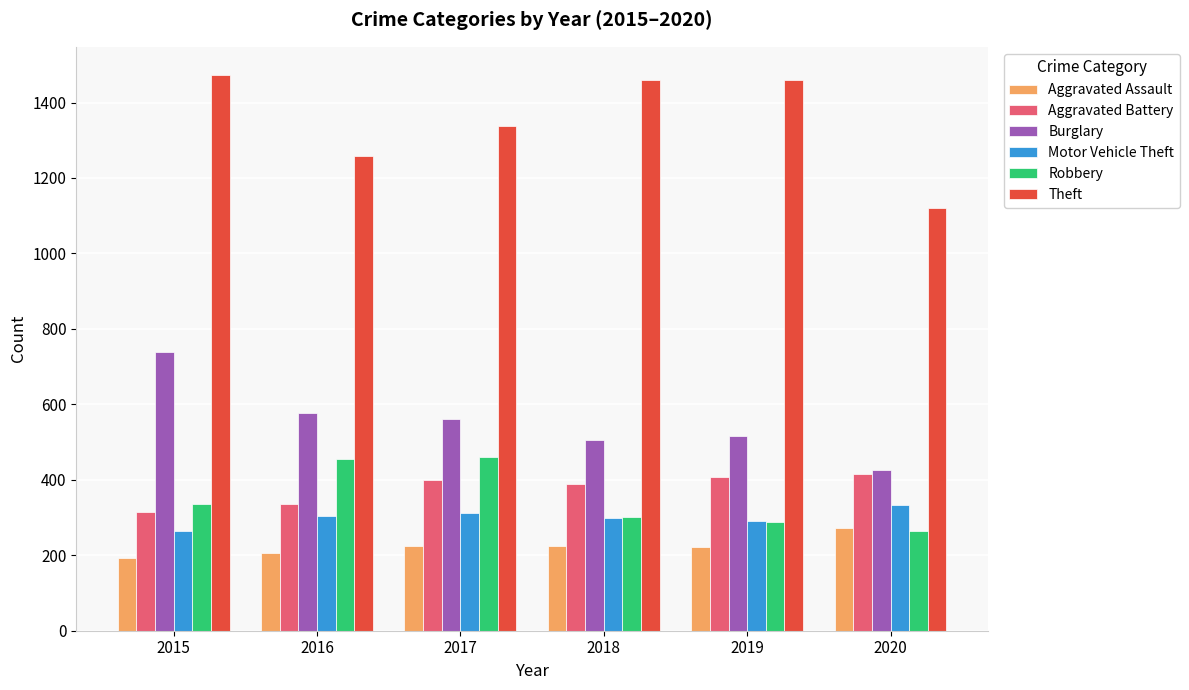

What is the lowest value of the Robbery series?

263